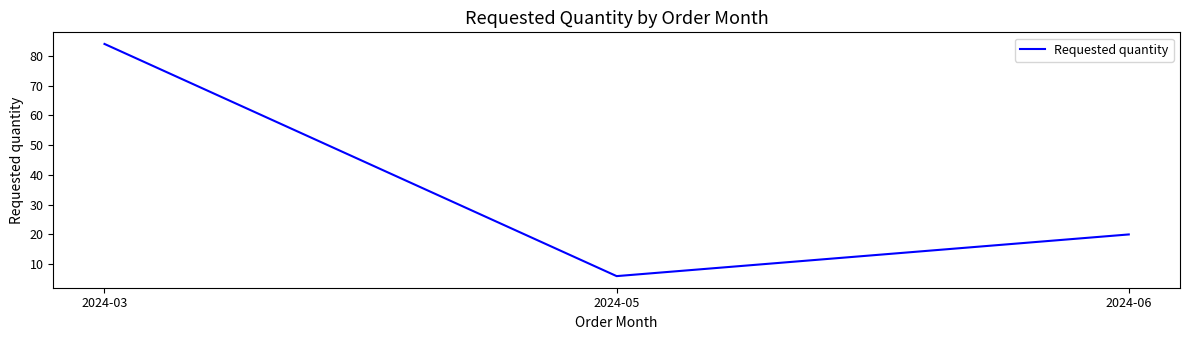

Is this an area chart (filled region under the line)?

No